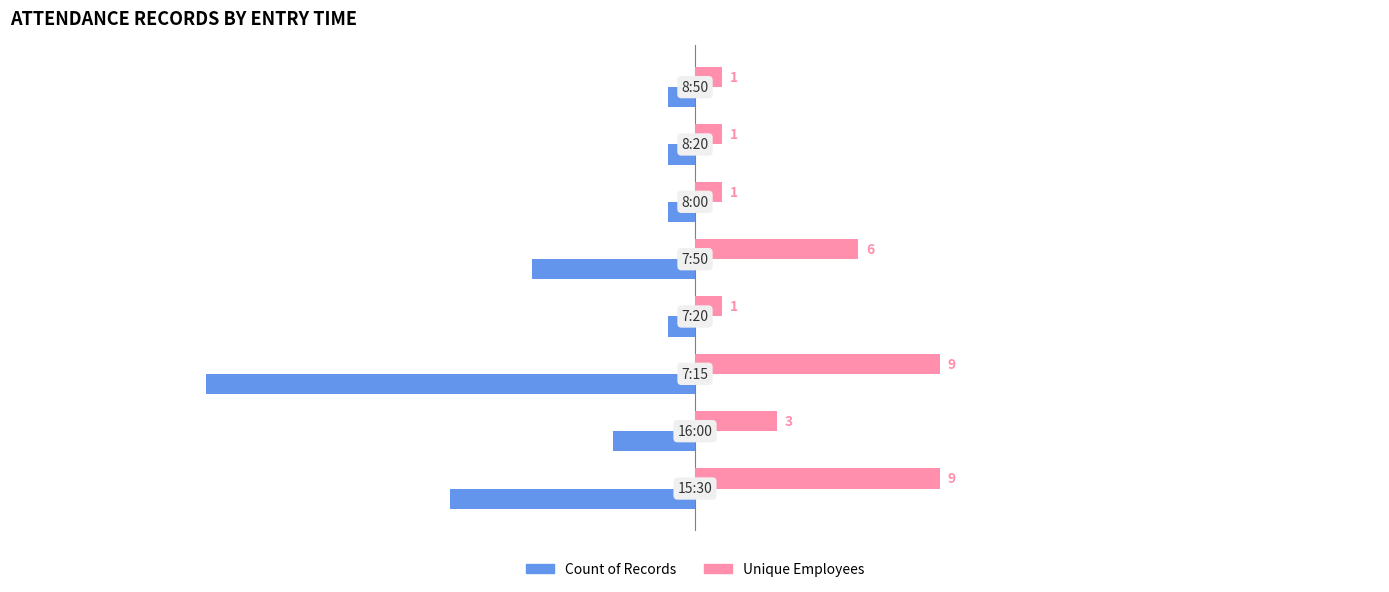

Count the Count of Records values in the range -6 to -1.

6